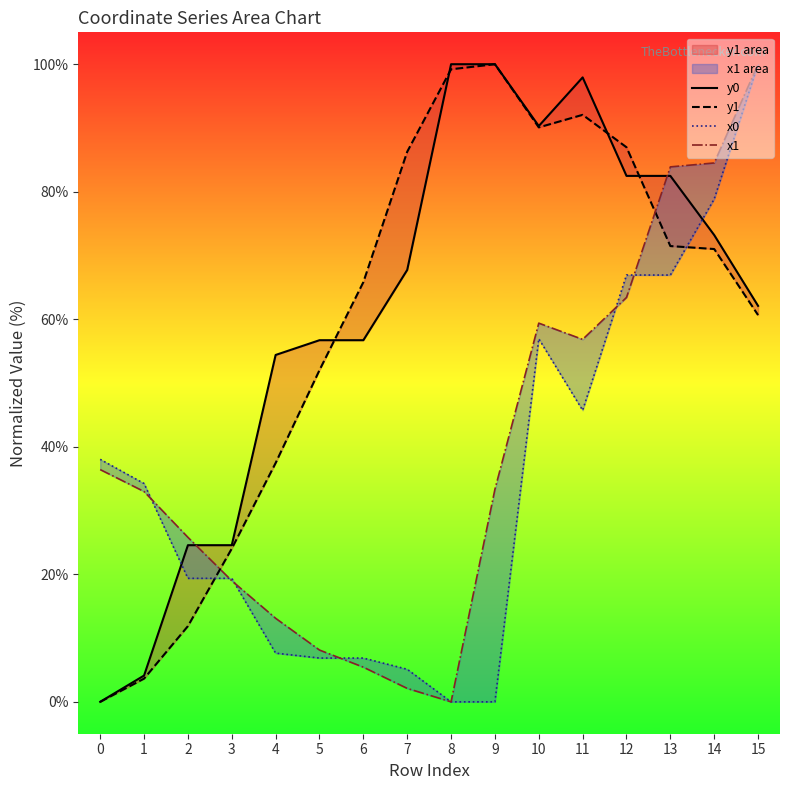

What is the total value across all series at 3?

87.0